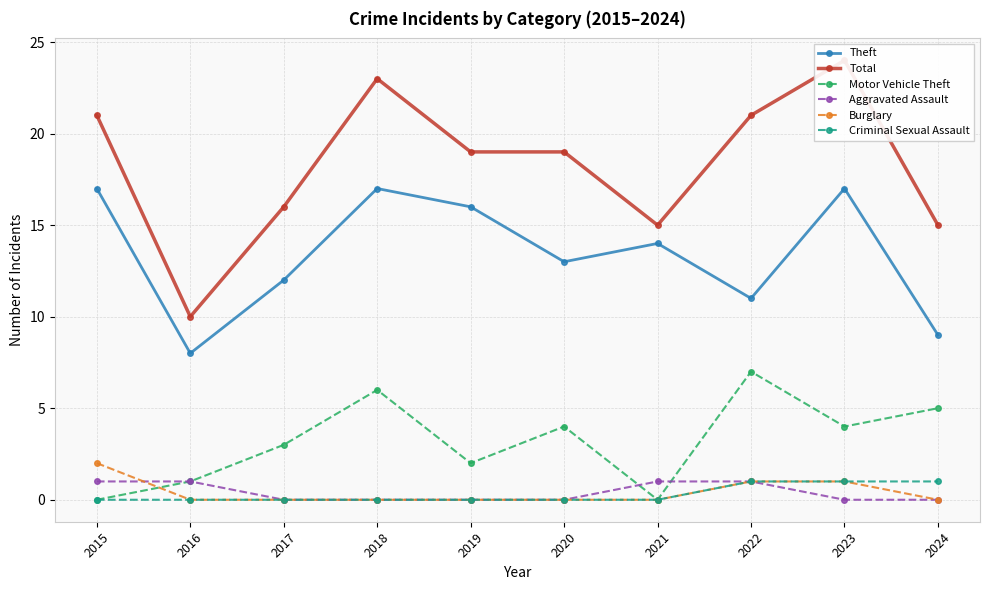

How many values in the Total series are below 19?

4